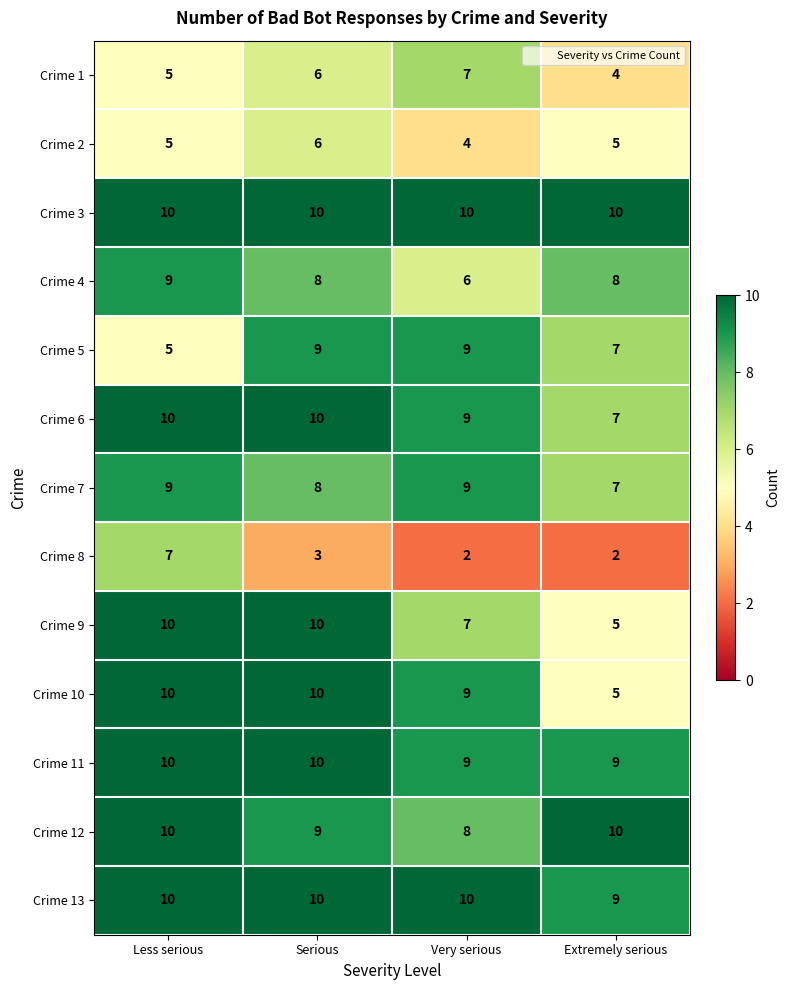

Count the number of categories in the chart.

4